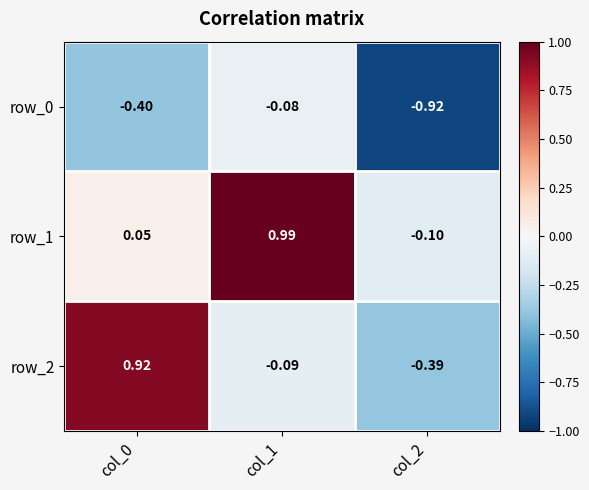

Between col_1 and col_2, which series saw the biggest shift?

row_1